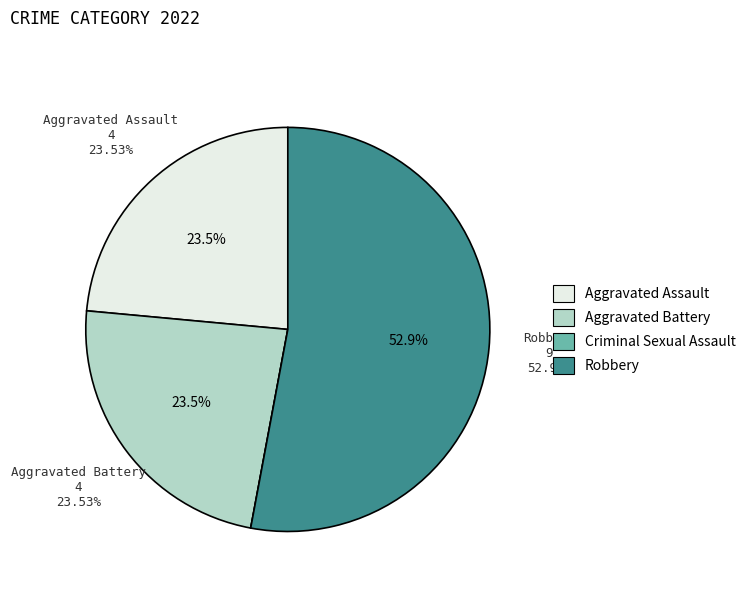

Count the number of slices in the pie.

4